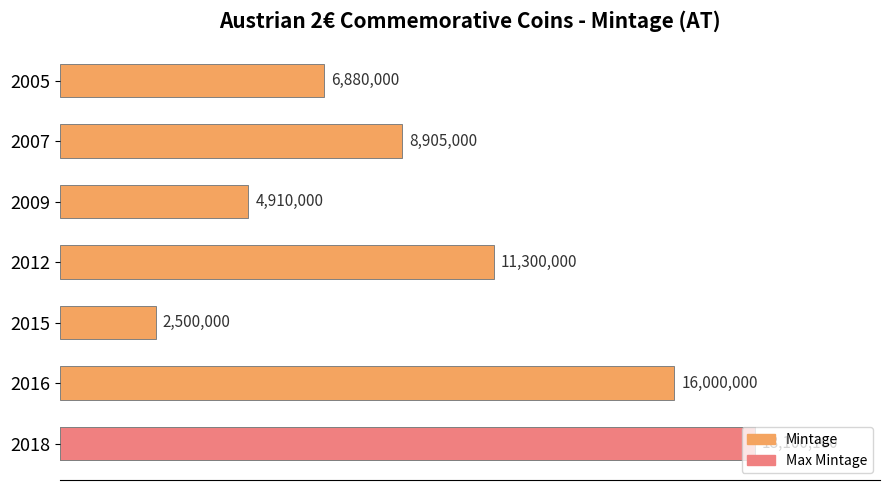

What is the difference between the values at 2009 and 2018?

13190100